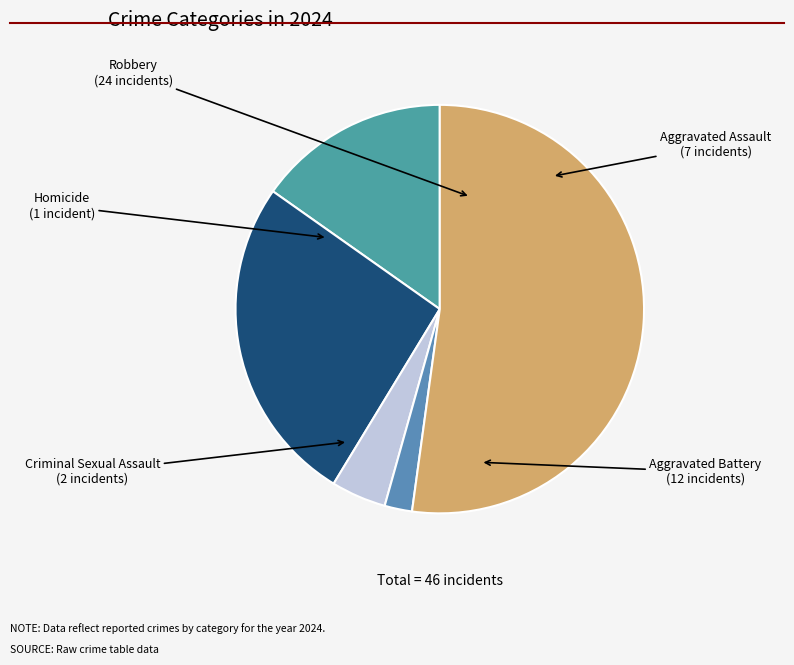

Which category has the smallest portion of the pie?

Homicide